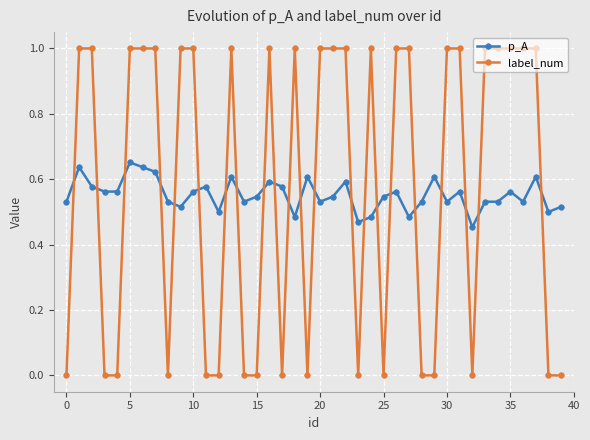

True or false: label_num and p_A cross at least once.

True